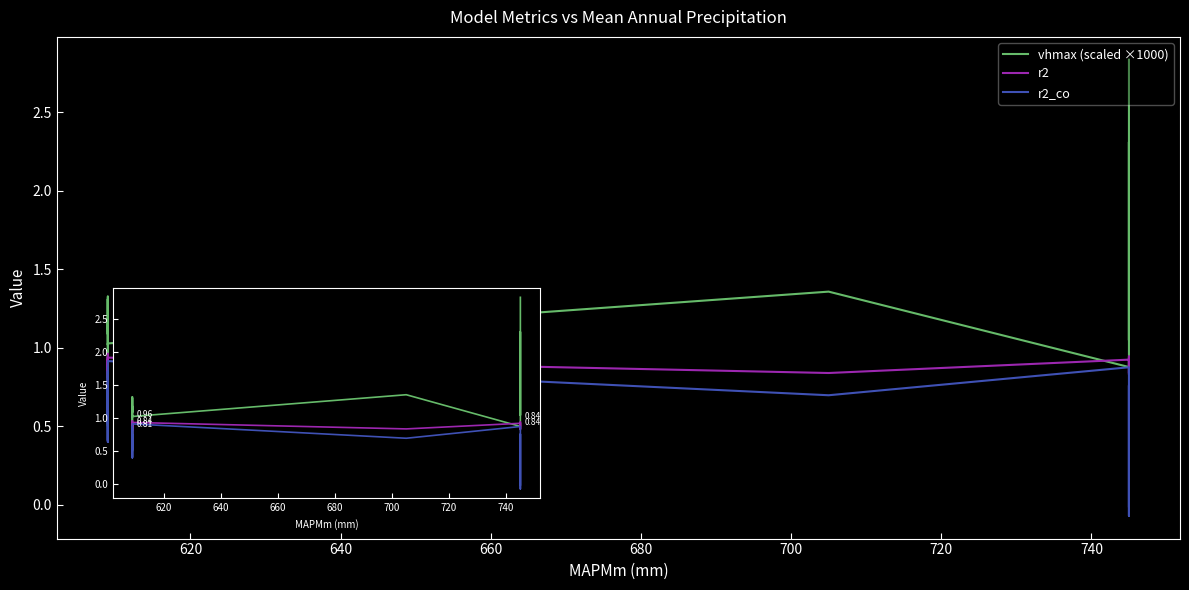

At how many categories does at least one series exceed 1?

15